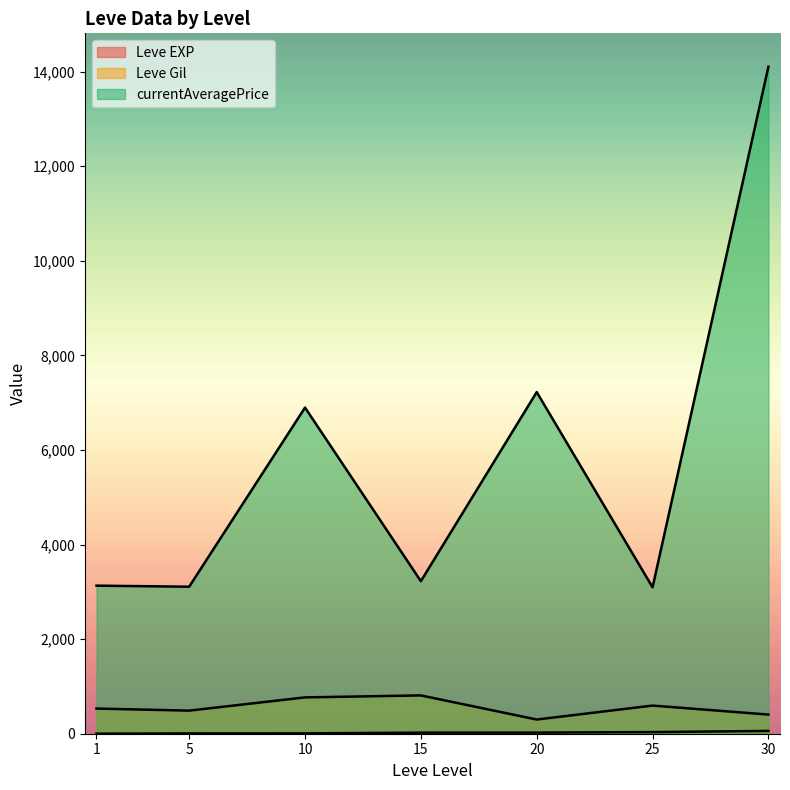

Does the chart display data point markers on the line(s)?

No